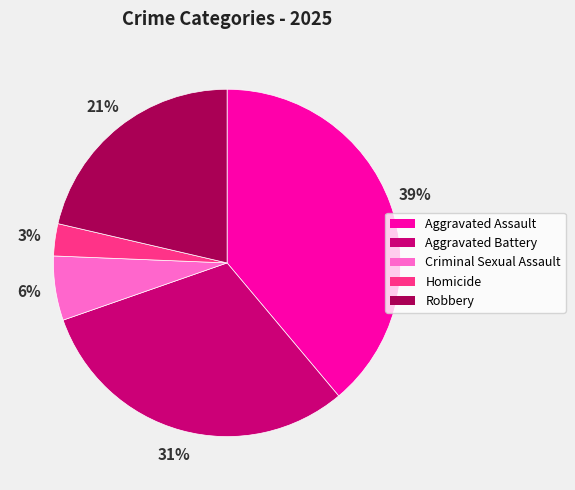

How many segments does this pie chart have?

5